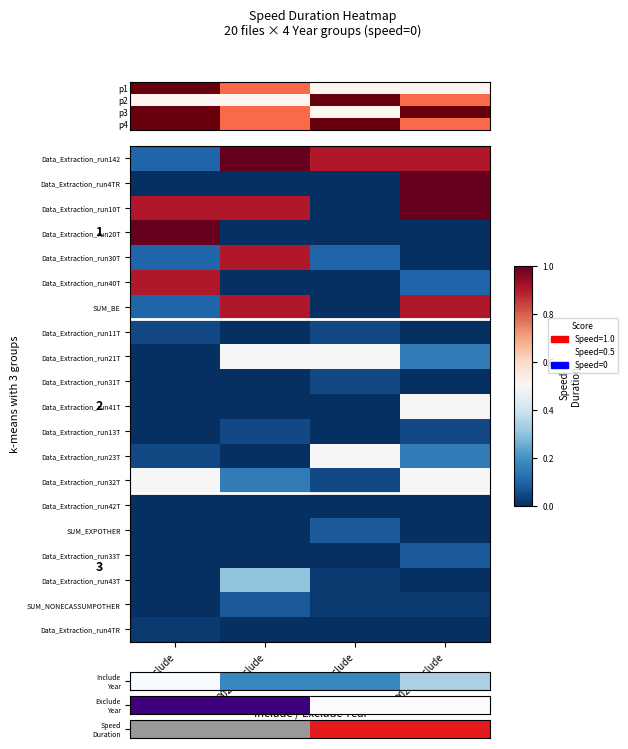

Which has a higher value, -_Exclude or 2025_Exclude?

-_Exclude